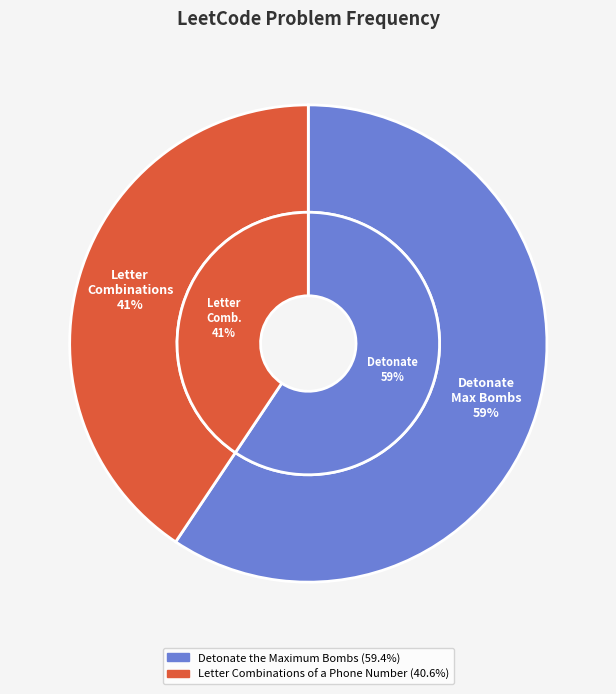

To the nearest percent, what is the difference between the Letter Combinations of a Phone Number and Detonate the Maximum Bombs slice percentages?

19%